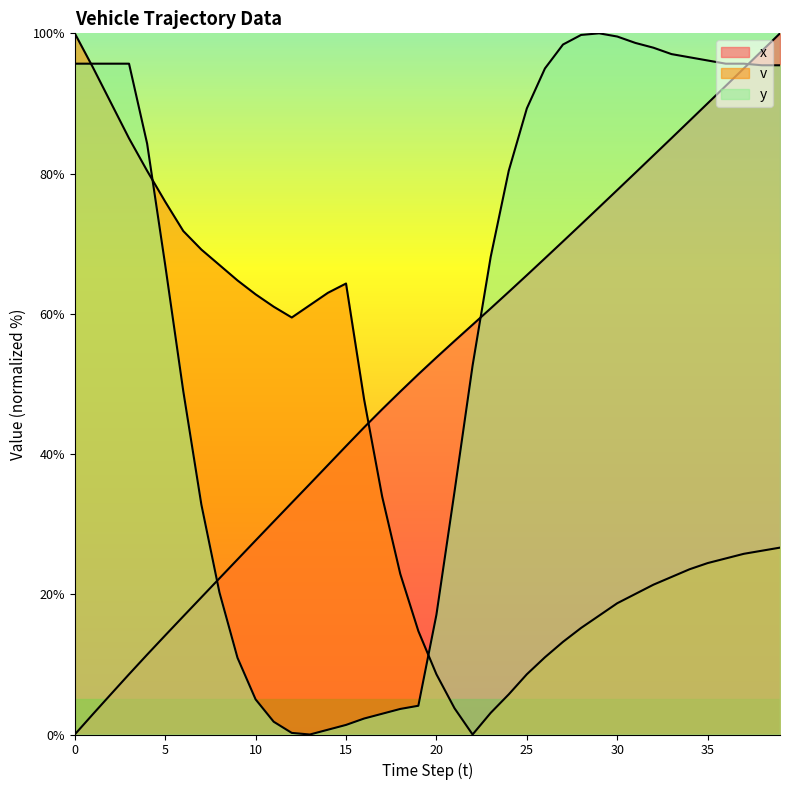

After their last crossing, which series has the higher values: x or v?

x